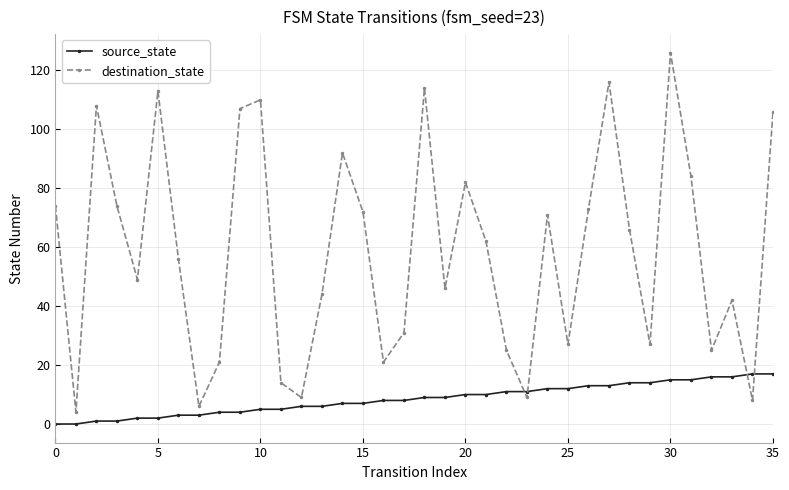

Reading left to right, list all the values displayed in this chart.

source_state: 0	0	1	1	2	2	3	3	4	4	5	5	6	6	7	7	8	8	9	9	10	10	11	11	12	12	13	13	14	14	15	15	16	16	17	17
destination_state: 74	4	108	74	49	113	56	6	21	107	110	14	9	44	92	72	21	31	114	46	82	62	25	9	71	27	73	116	66	27	126	84	25	42	8	106